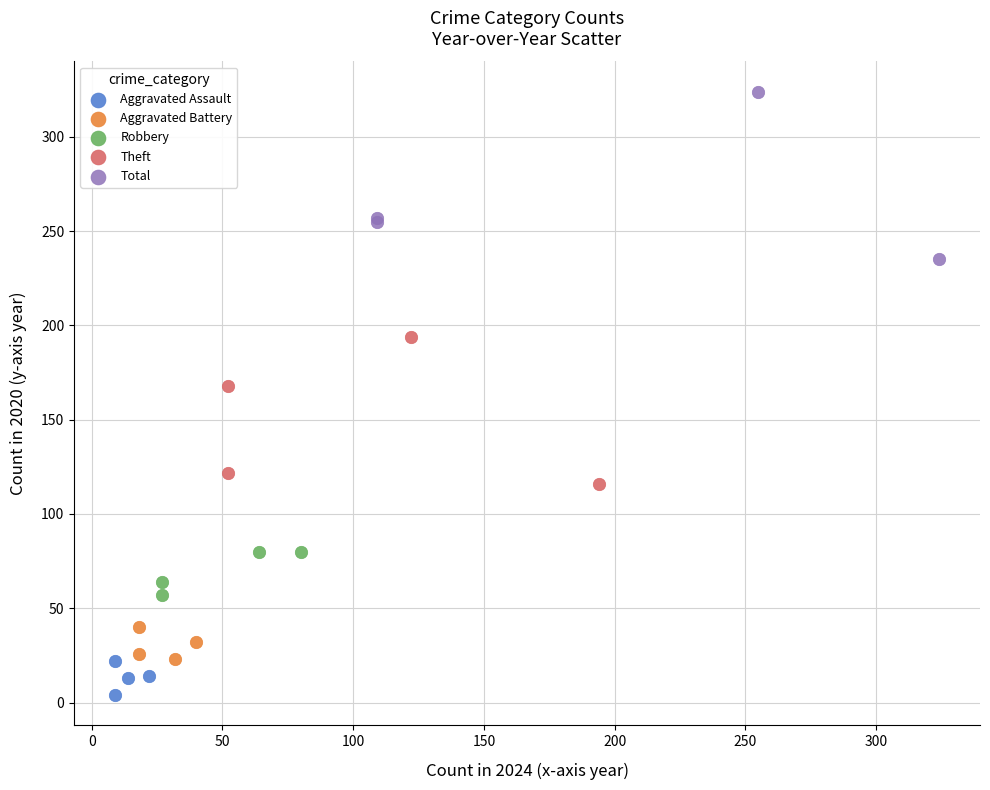

What are all the series names shown in the legend?

Aggravated Assault, Aggravated Battery, Robbery, Theft, Total